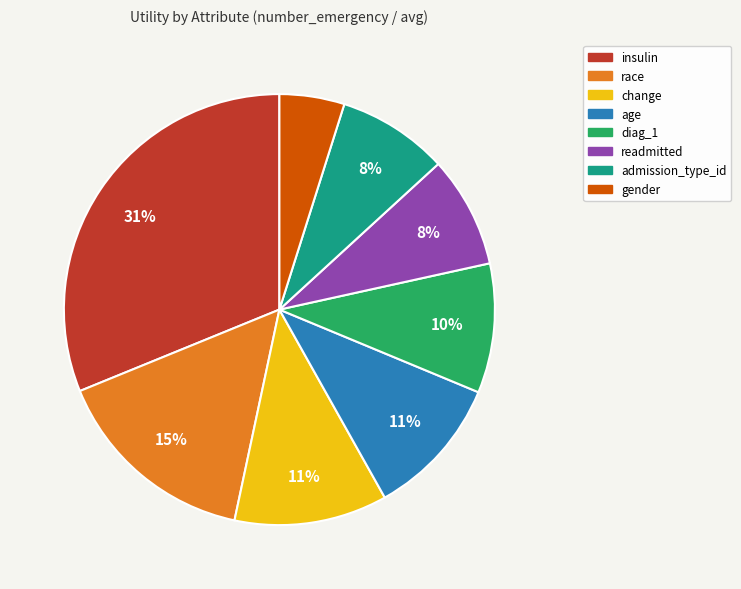

Does insulin represent more than half of the total?

No